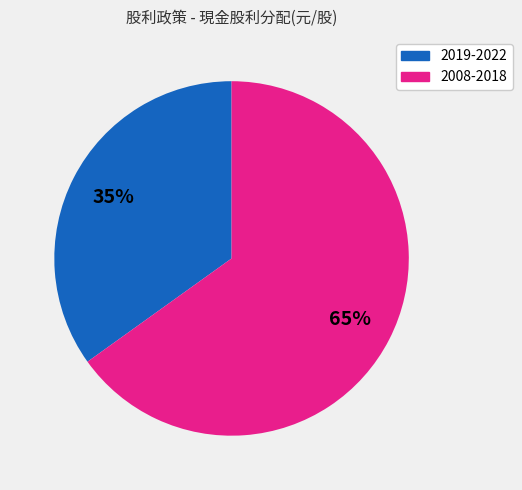

How many slices are in this pie chart?

2